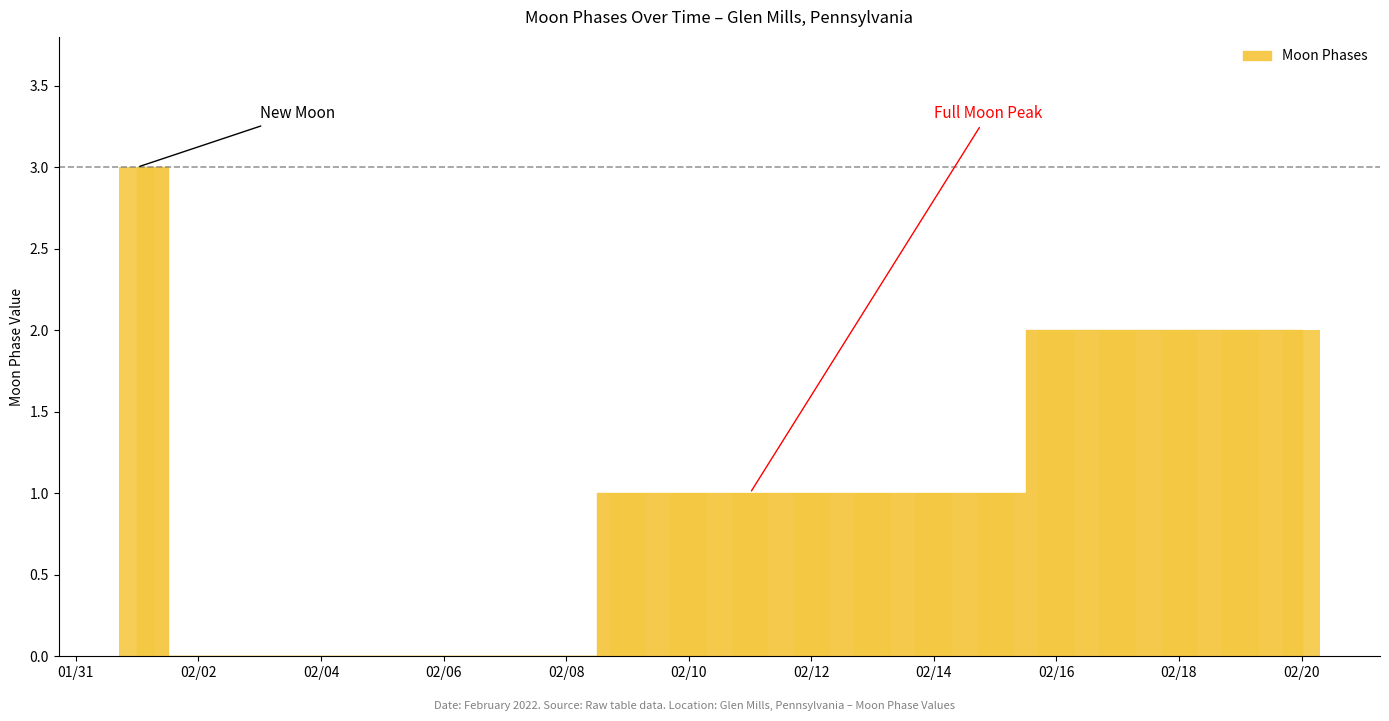

How many values are between 0 and 2?

19